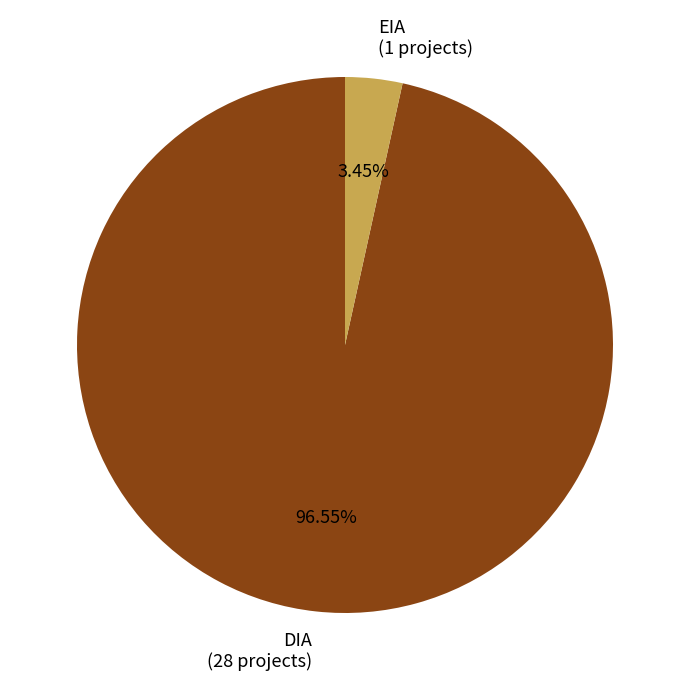

Is there a majority slice in this chart?

Yes